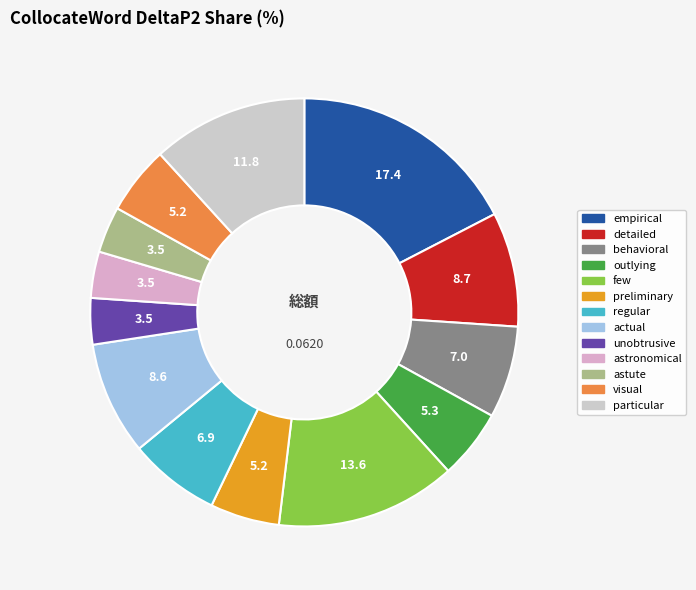

What is the largest slice in the pie chart?

empirical